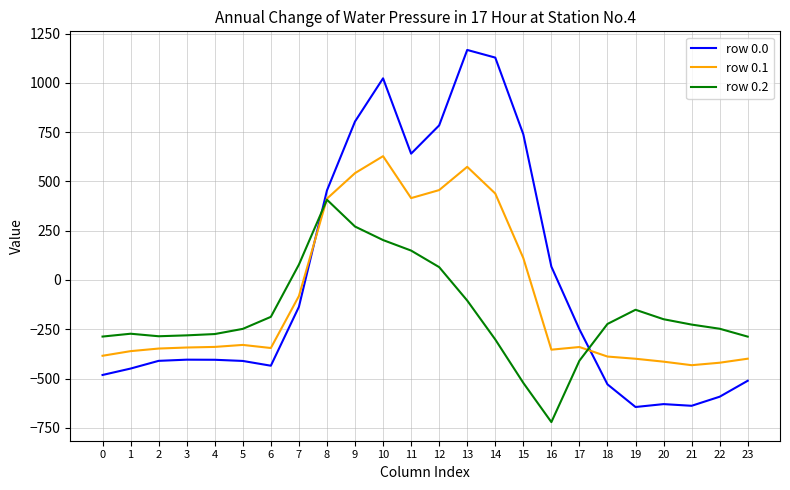

True or false: row 0.1 has more than 1 points higher than both neighbors.

True